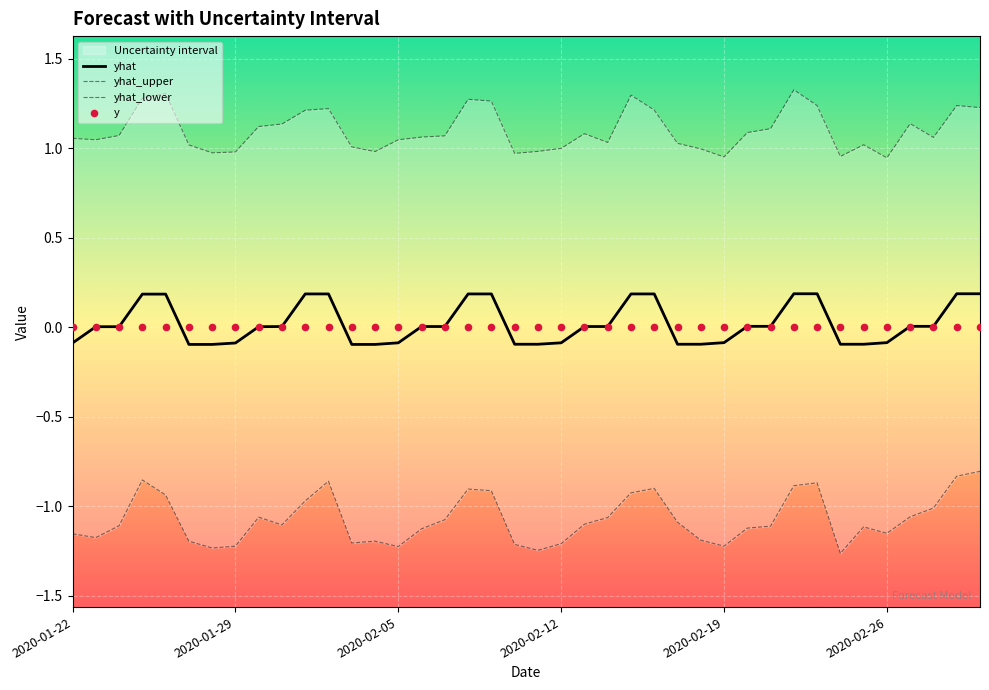

Which series has the largest total across all categories?

yhat_upper